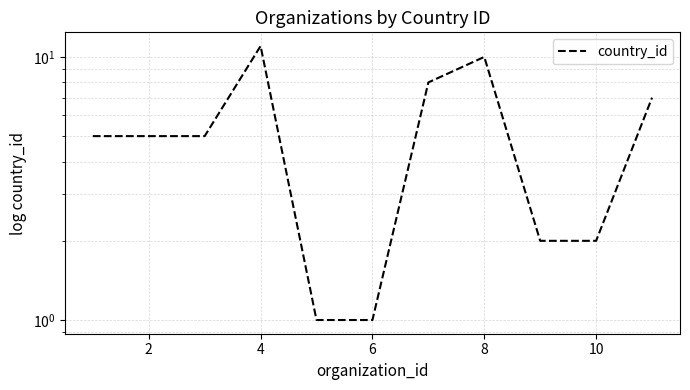

What is the label of the 2nd point from the left?

2